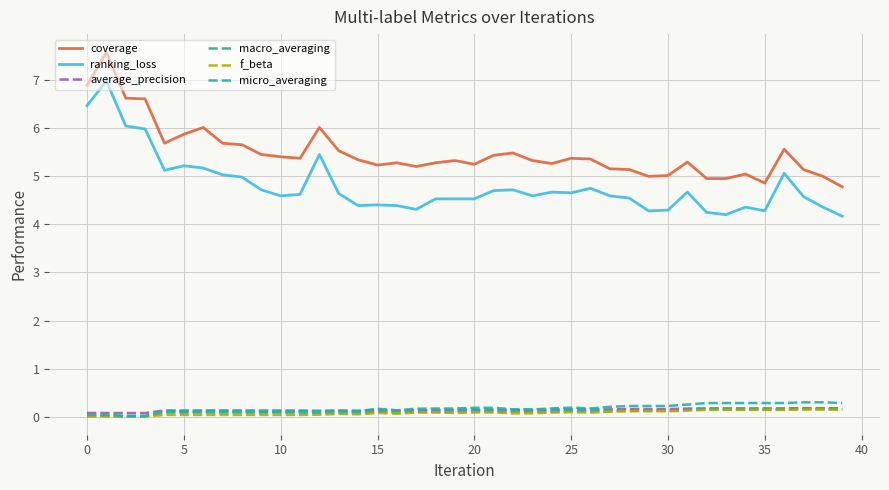

How many lines are shown in the chart?

6